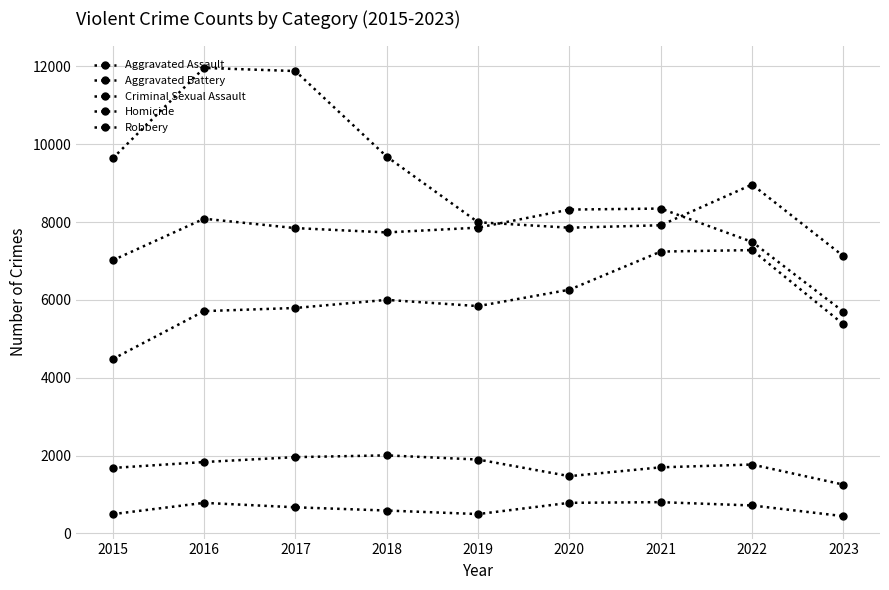

True or false: Aggravated Battery and Criminal Sexual Assault intersect in this chart.

False